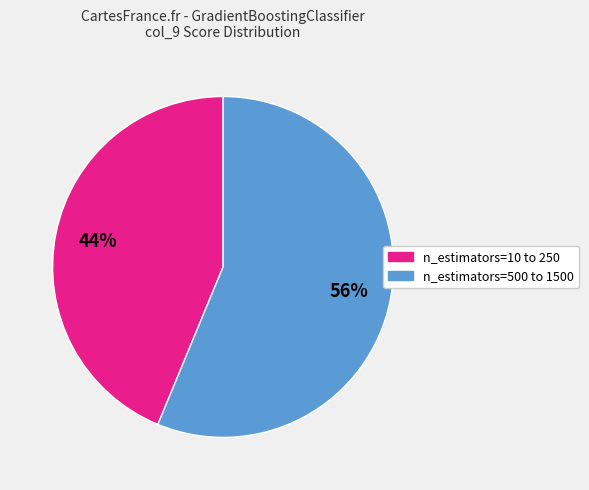

To the nearest percent, what is the difference between the largest and smallest slice percentages?

12%